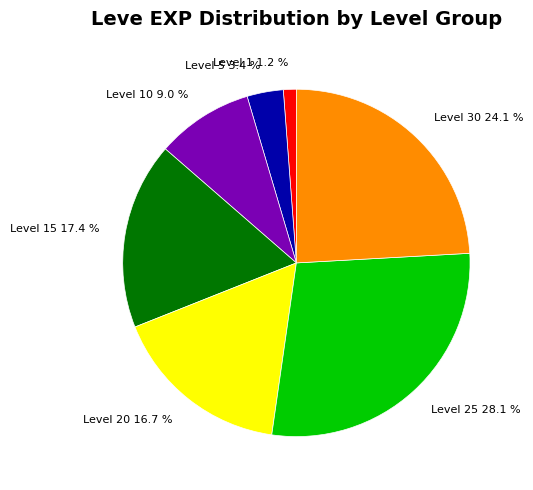

Is Level 30 24.1 % the majority of the pie?

No